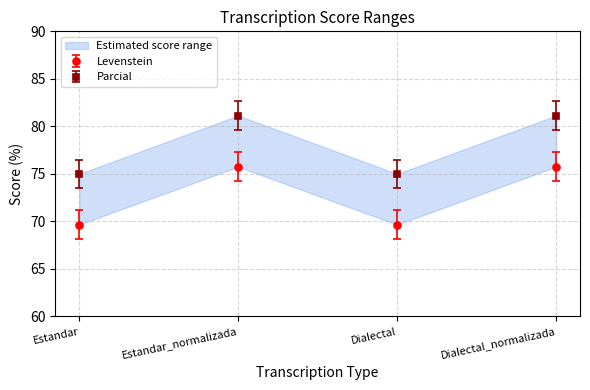

Where is the first local minimum for Parcial?

Dialectal